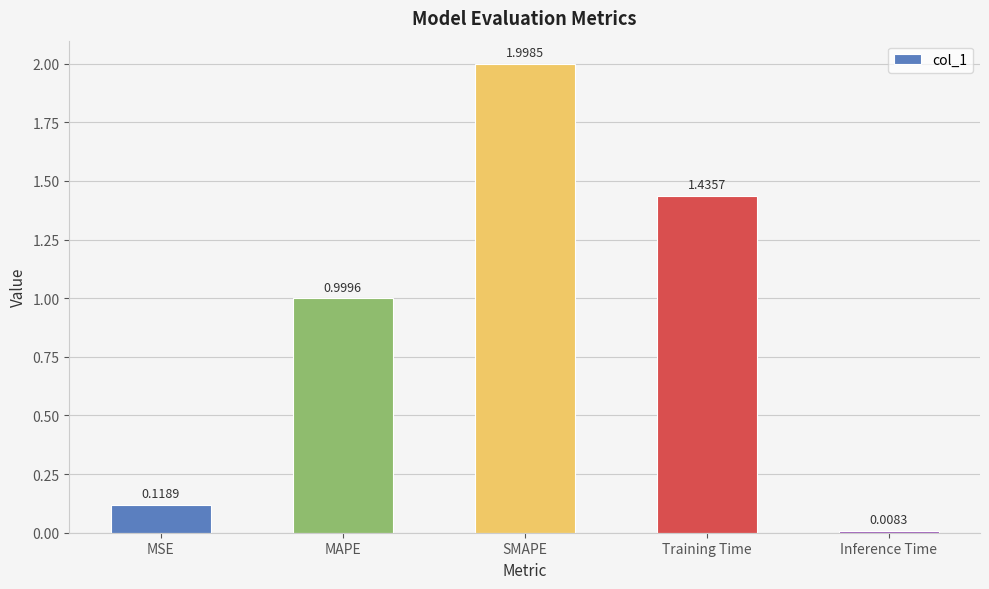

Rank the categories by value from lowest to highest.

Inference Time, MSE, MAPE, Training Time, SMAPE